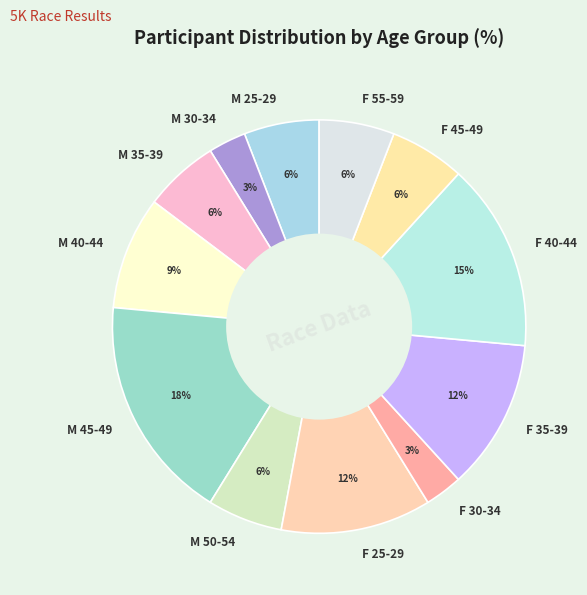

Do M 30-34 and F 30-34 together represent more than half of the pie?

No